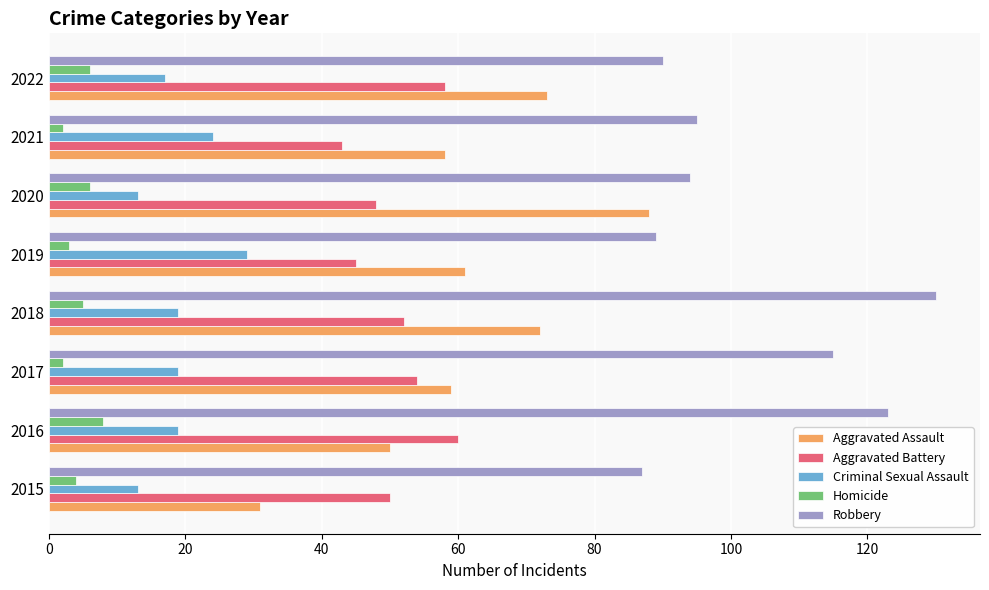

The value of Criminal Sexual Assault at 2020 is 20. True or false?

False